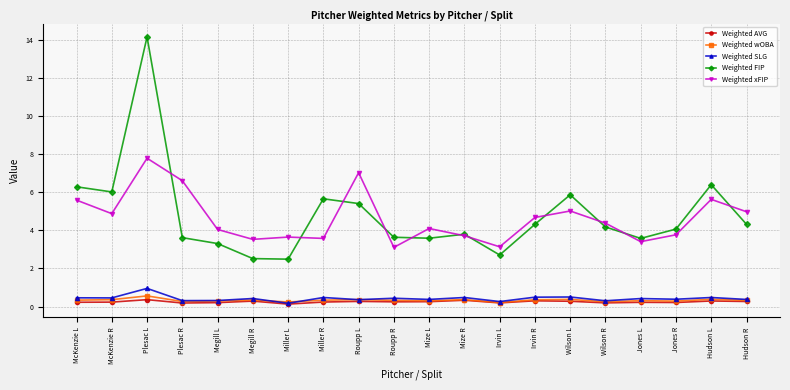

The Weighted FIP series shows 6.3 at McKenzie L. True or false?

True